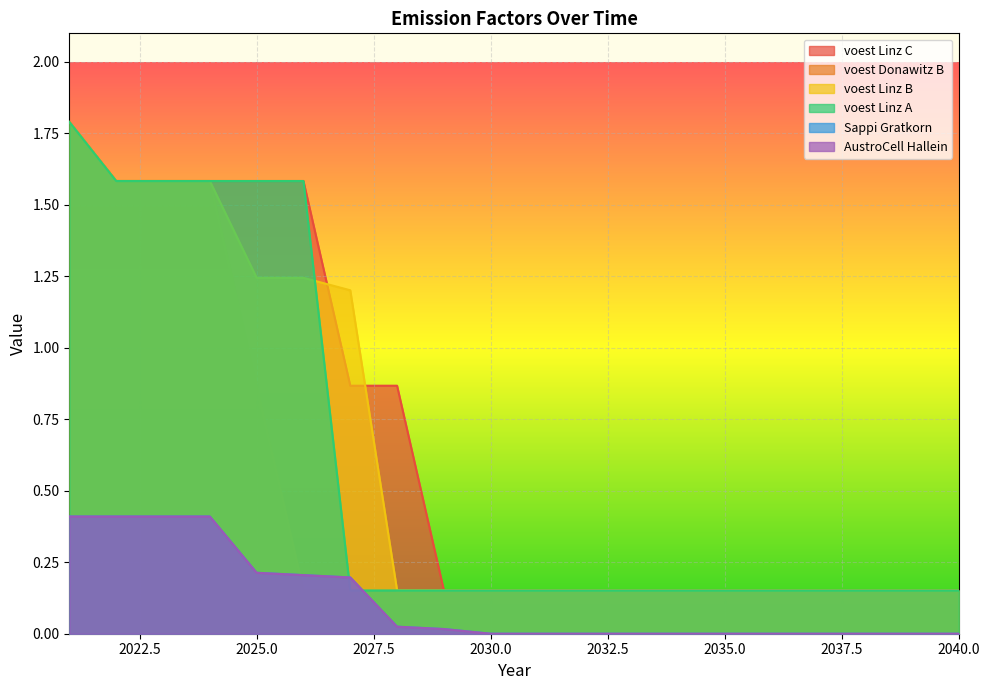

What is the total value across all series at 2032?

0.6